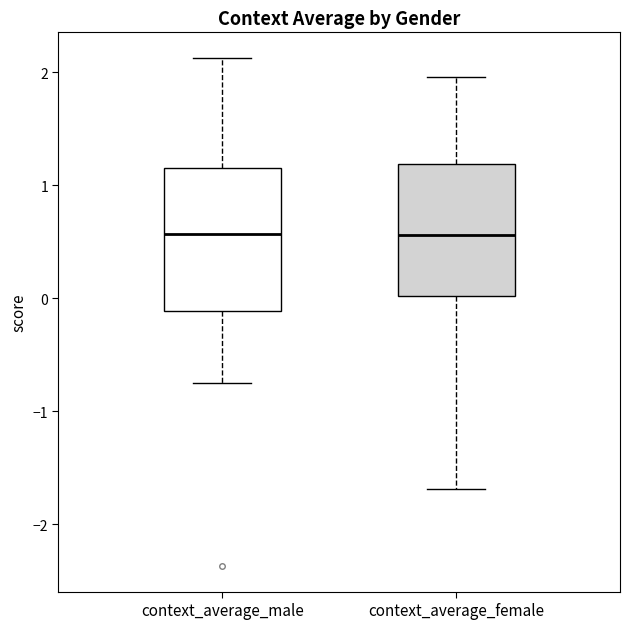

Reading left to right, read every box against the y-axis: the position of its median line, the range the box covers, and the ends of its whiskers. The values are not printed on the chart, so give them approximately, as read against the axis.

context_average_male: median 0.6, box -0.1 to 1.2, whiskers -0.7 to 2.1
context_average_female: median 0.6, box 0.0 to 1.2, whiskers -1.7 to 2.0